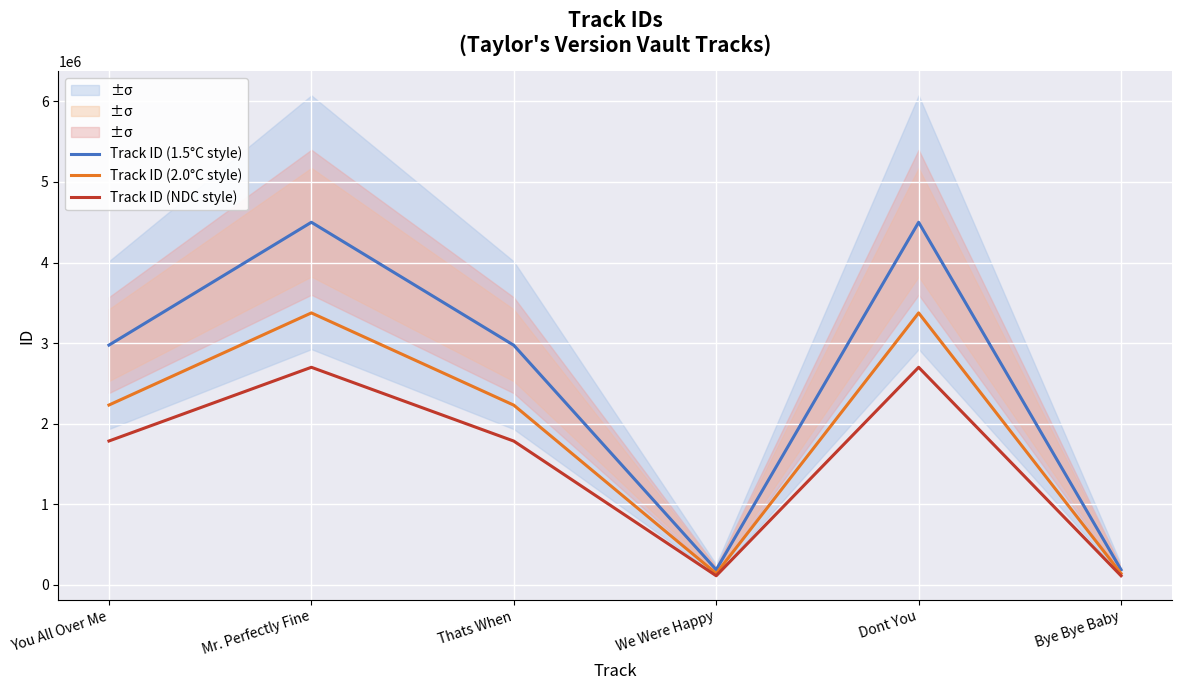

What is the label of the 3rd point from the left?

Thats When